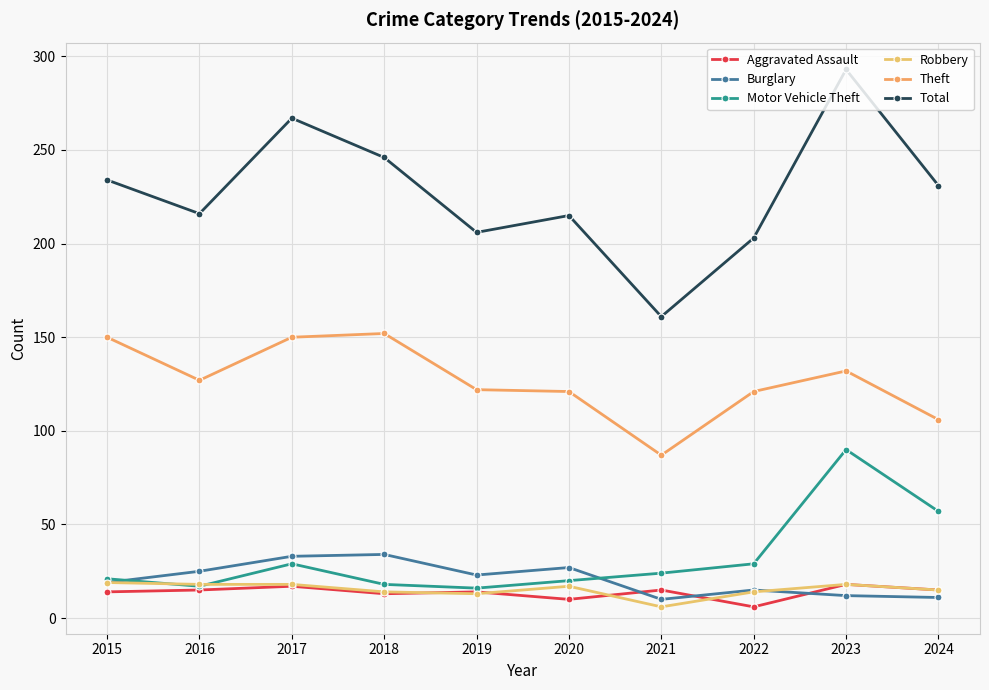

Between which two adjacent categories do Aggravated Assault and Burglary first intersect?

2020 and 2021